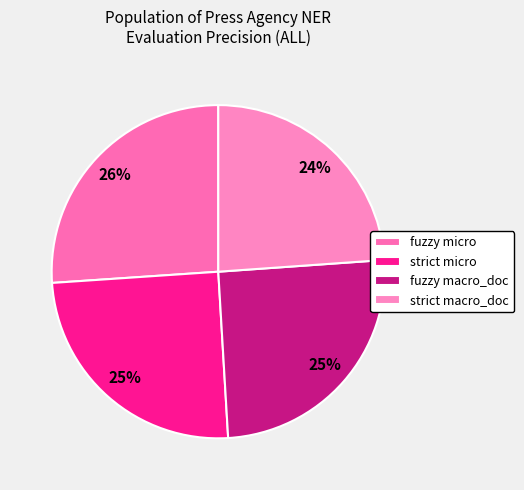

To the nearest percent, what is the difference between the strict macro_doc and strict micro slice percentages?

1%